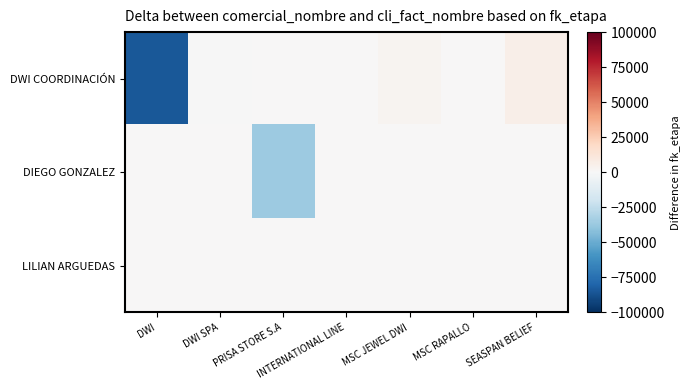

Reading right to left, transcribe all the data shown in this chart.

DWI COORDINACIÓN: SEASPAN BELIEF=6019.5	MSC RAPALLO=0.0	MSC JEWEL DWI=2581.5	INTERNATIONAL LINE=0.0	PRISA STORE S.A=0.0	DWI SPA=-424.5	DWI=-85003.5
DIEGO GONZALEZ: SEASPAN BELIEF=0.0	MSC RAPALLO=0.0	MSC JEWEL DWI=0.0	INTERNATIONAL LINE=0.0	PRISA STORE S.A=-36097.5	DWI SPA=0.0	DWI=0.0
LILIAN ARGUEDAS: SEASPAN BELIEF=0.0	MSC RAPALLO=0.0	MSC JEWEL DWI=0.0	INTERNATIONAL LINE=424.5	PRISA STORE S.A=0.0	DWI SPA=0.0	DWI=0.0